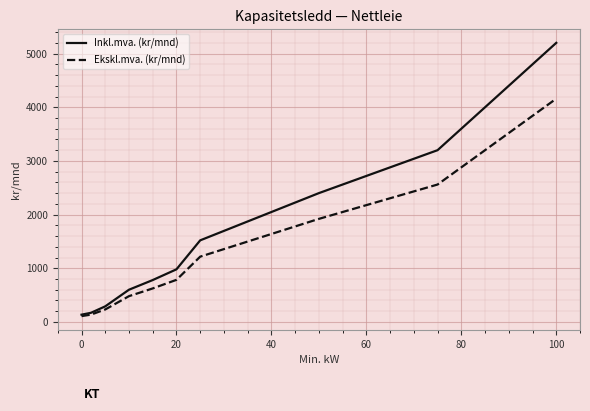

Rank the series by their maximum value, from lowest to highest.

Ekskl.mva. (kr/mnd), Inkl.mva. (kr/mnd)